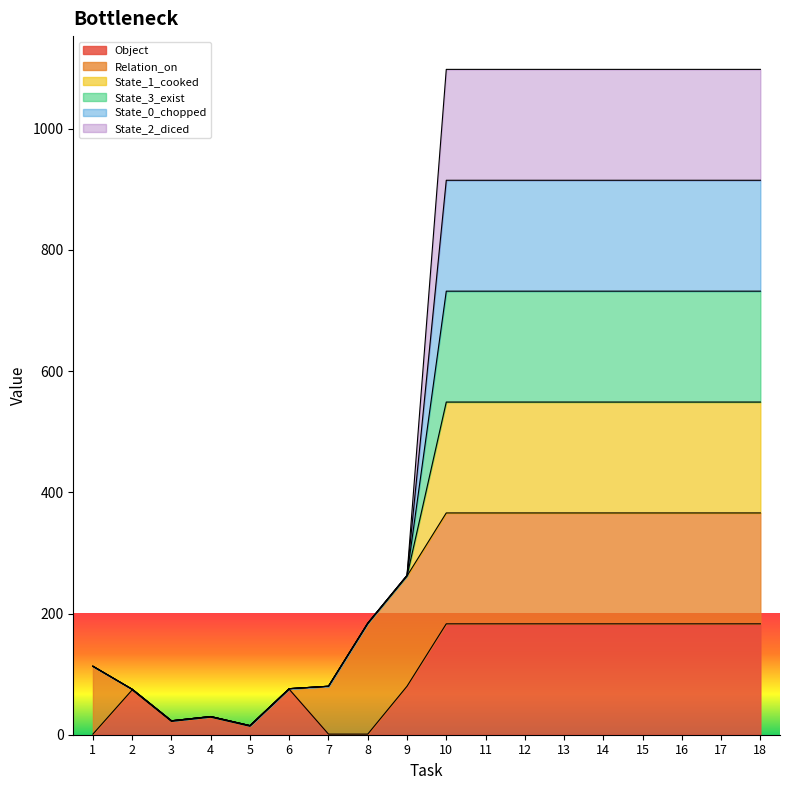

At which label does Object reach its minimum?

1